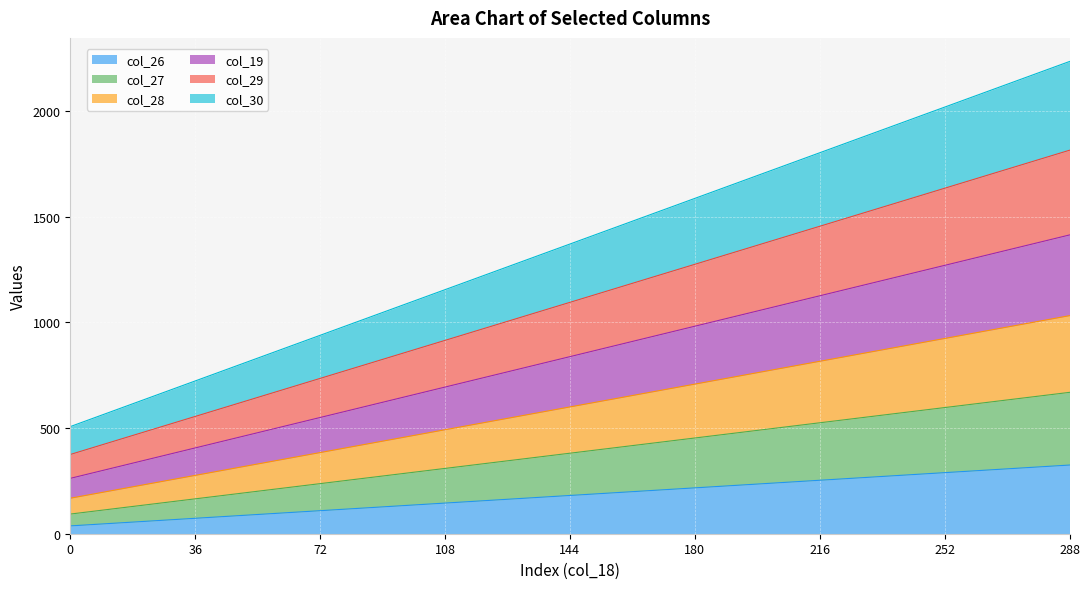

True or false: col_30 and col_27 intersect in this chart.

False